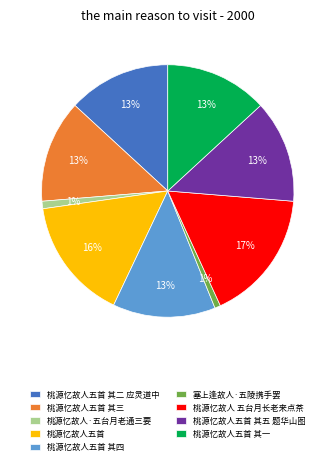

Is it true that 桃源忆故人五首 其五 题华山图 is 24% of the pie?

False